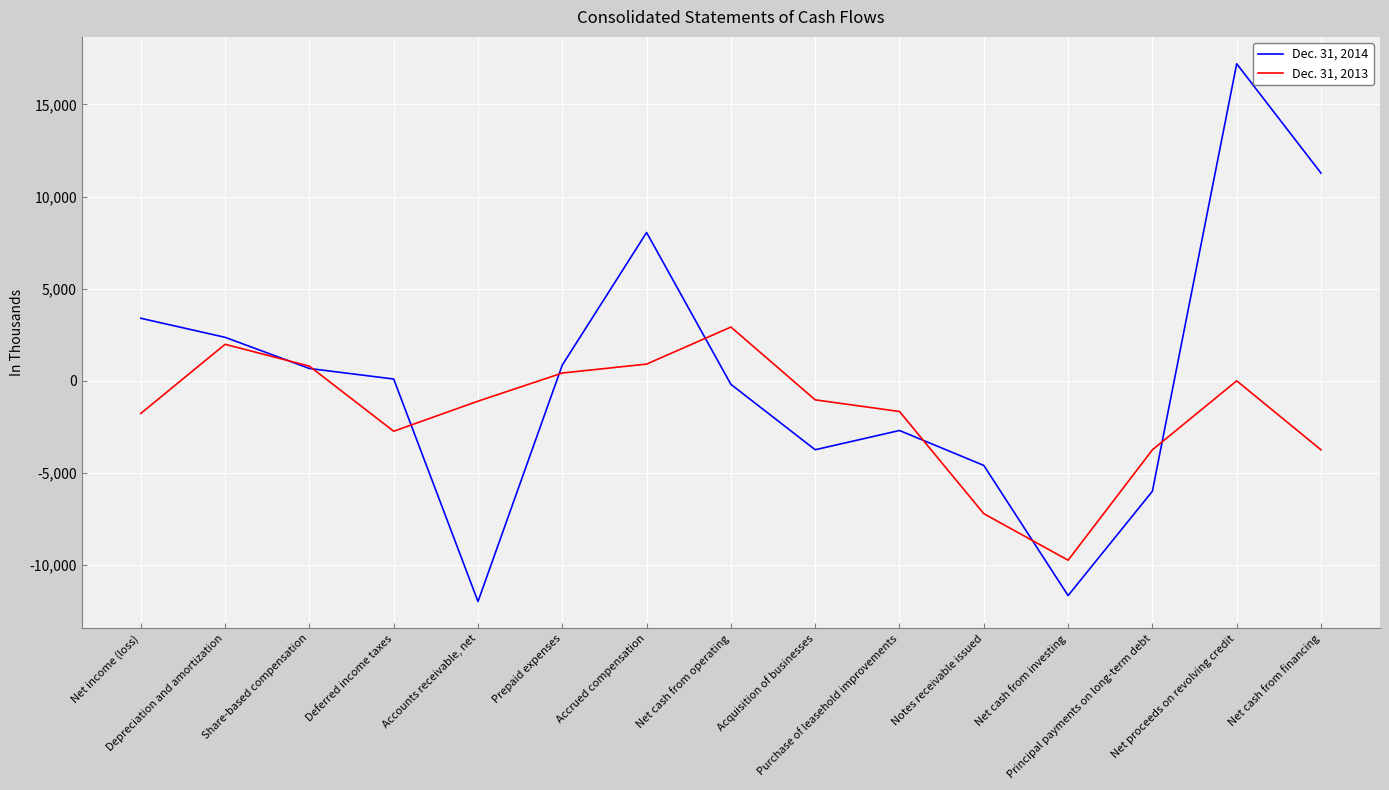

Which series has the largest range (max minus min)?

Dec. 31, 2014